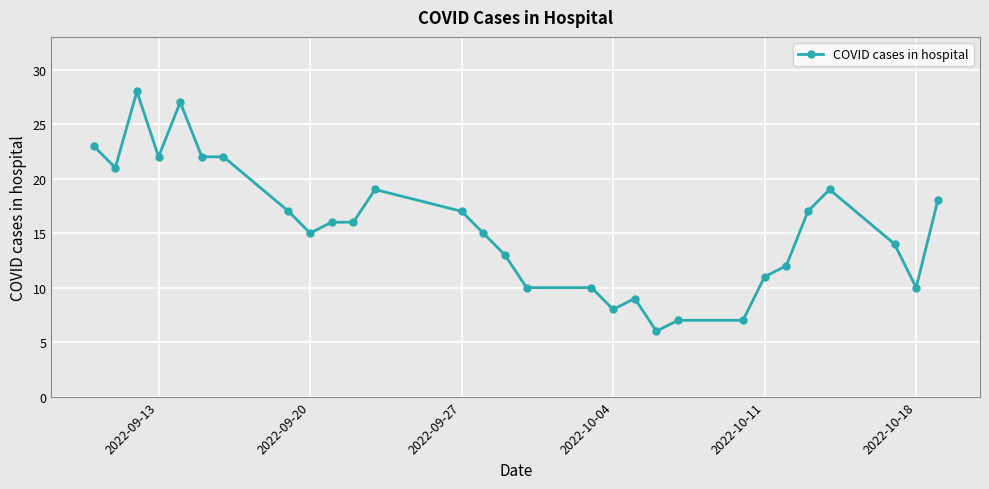

What is the average value?

16